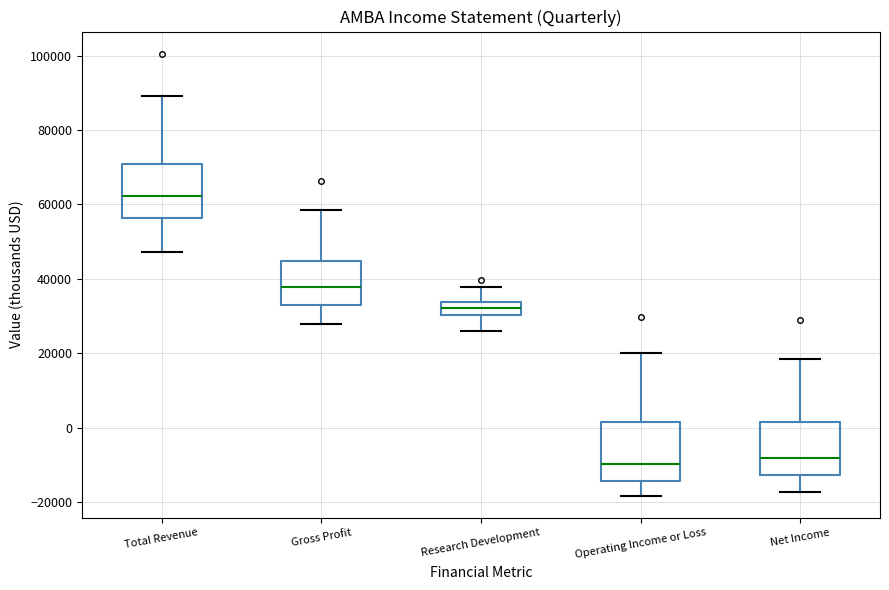

Reading left to right, transcribe this box plot: for each box, give where its median line is, the range the box spans, and where its two whiskers end, as read against the y-axis. The values are not printed on the chart, so give them approximately, as read against the axis.

Total Revenue: median 62000, box 56000 to 70000, whiskers 48000 to 90000
Gross Profit: median 38000, box 34000 to 44000, whiskers 28000 to 58000
Research Development: median 32000, box 30000 to 34000, whiskers 26000 to 38000
Operating Income or Loss: median -10000, box -14000 to 2000, whiskers -18000 to 20000
Net Income: median -8000, box -12000 to 2000, whiskers -18000 to 18000